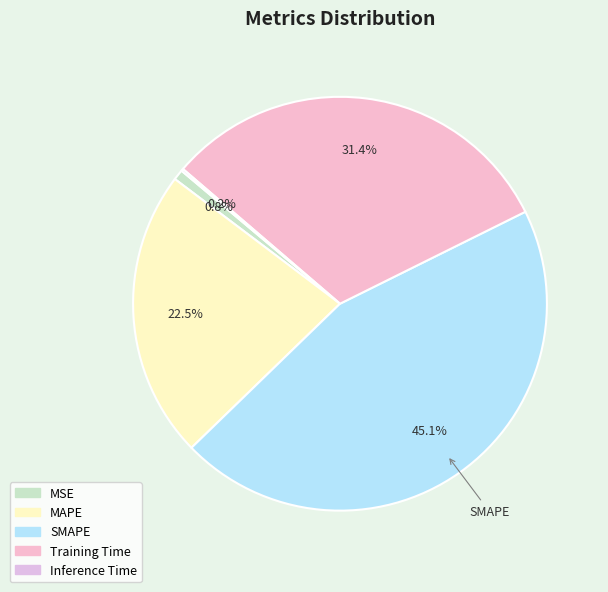

To the nearest percent, what is the difference between the largest and smallest slice percentages?

45%